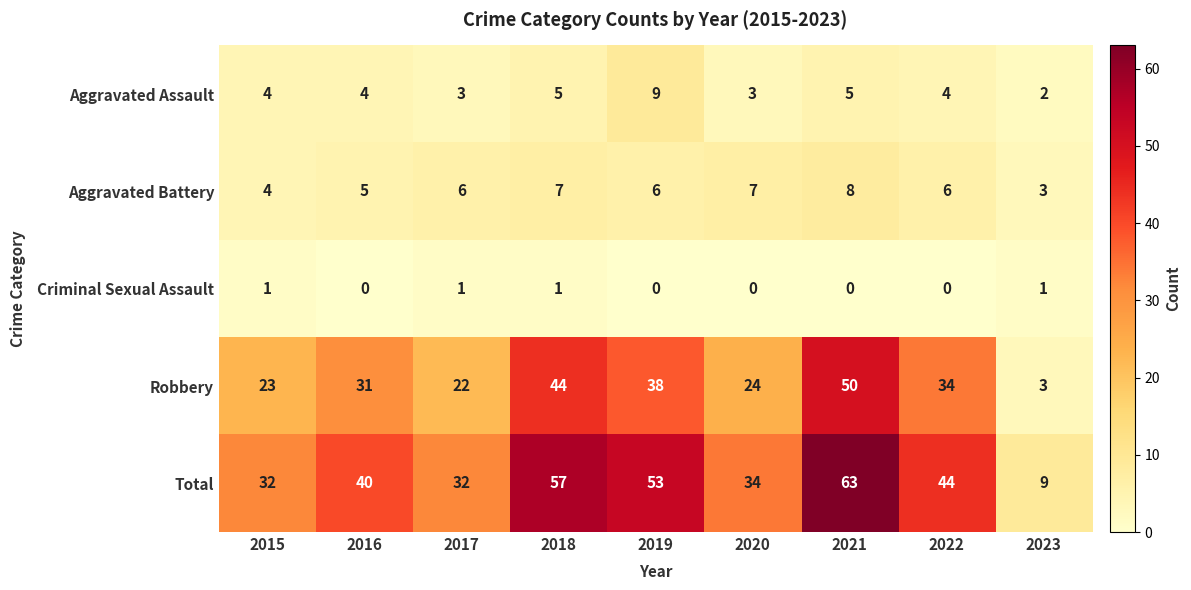

At 2022, list the series in order from smallest to largest.

Criminal Sexual Assault, Aggravated Assault, Aggravated Battery, Robbery, Total